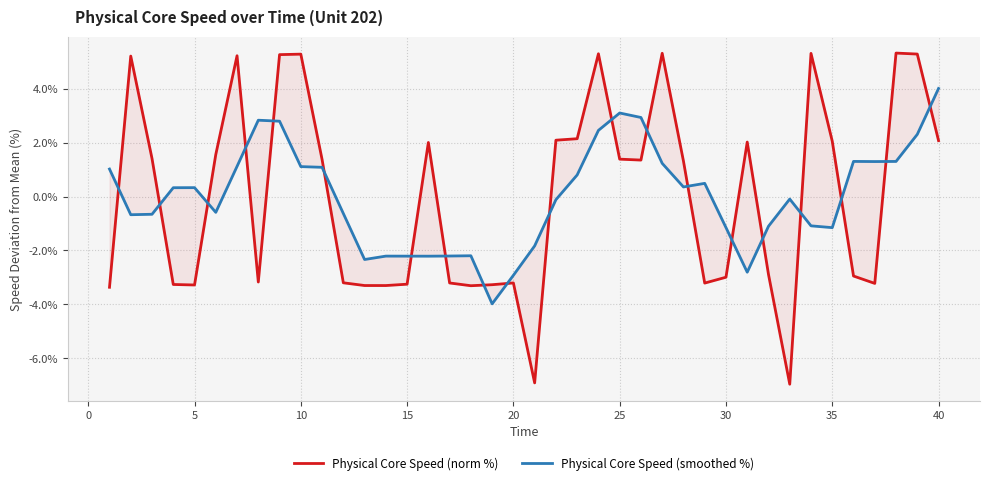

What is the highest value of the Physical Core Speed (smoothed %) series?

4.0